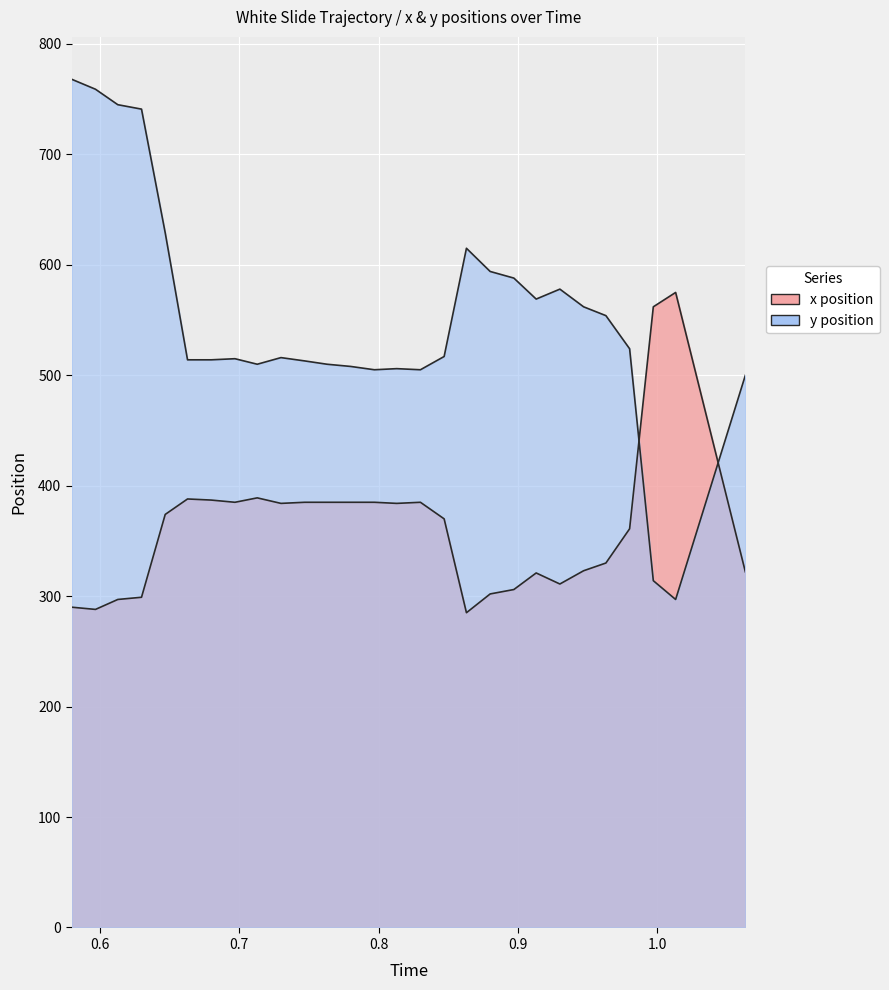

What is the difference between the maximum and minimum values in the y series?

471